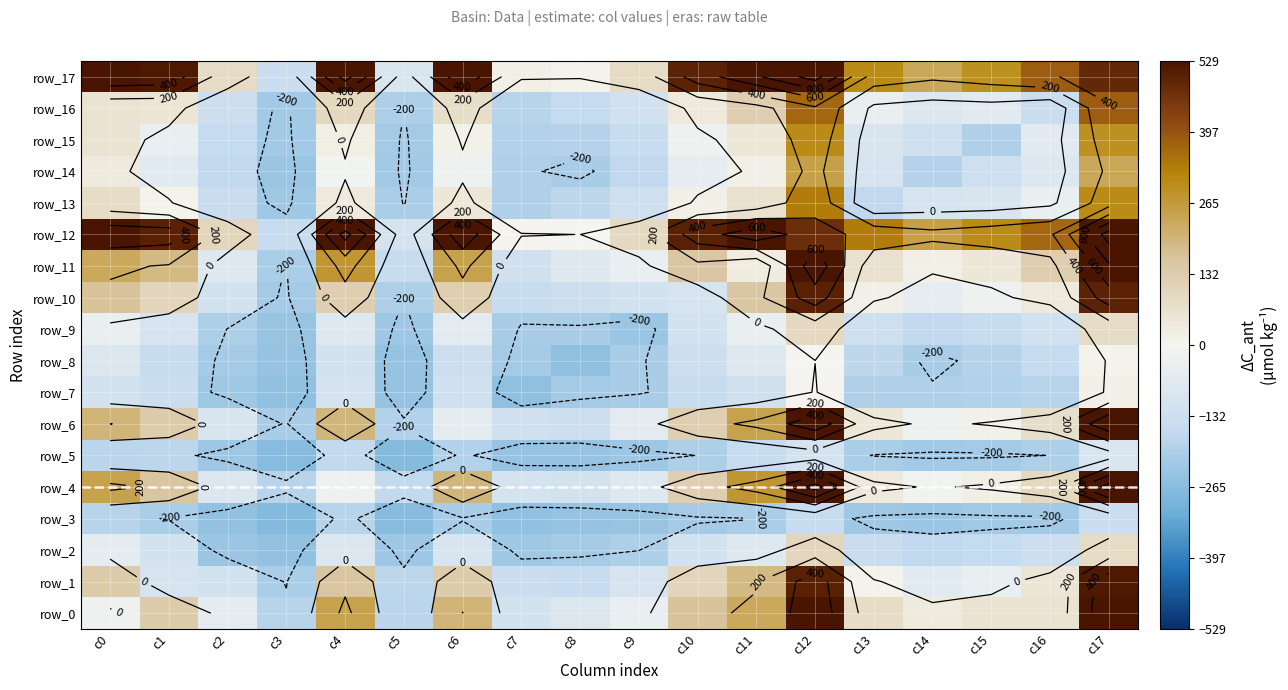

Which series changed the most between c9 and c11?

row_17